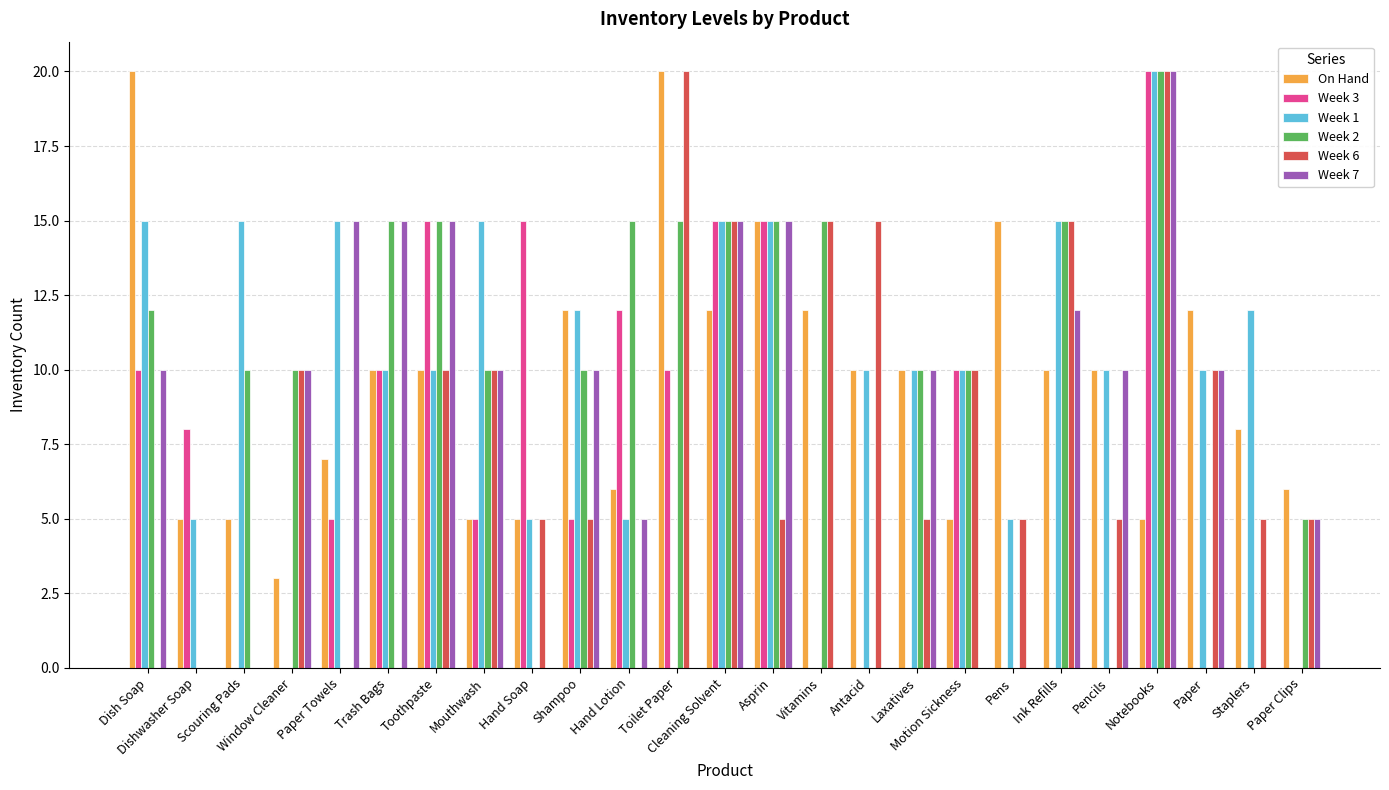

What is the maximum value for Week 7?

20